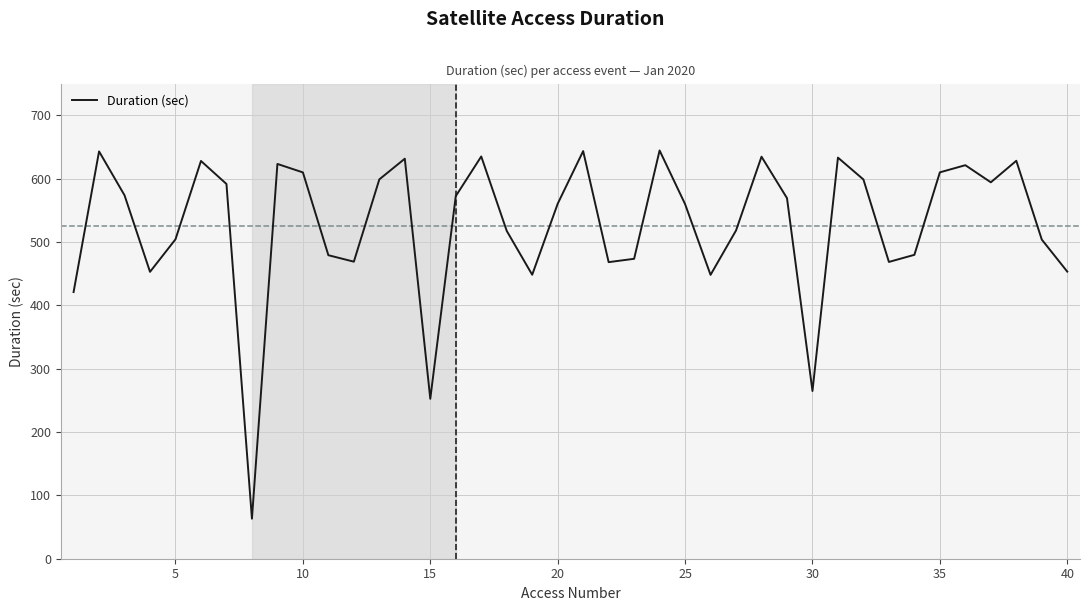

What is the maximum value shown in the chart?

644.4